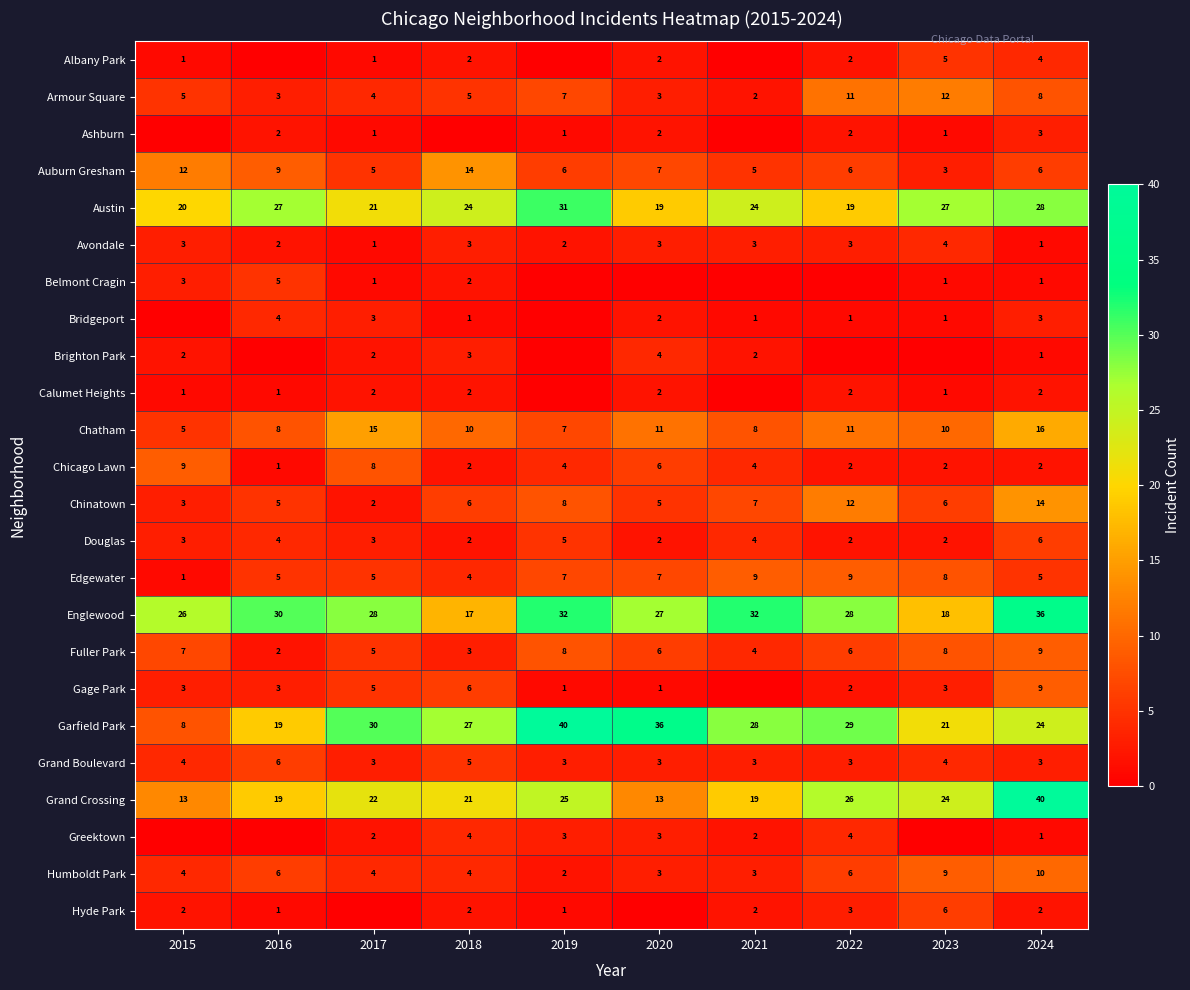

The value of Brighton Park at 2017 is 2. True or false?

True